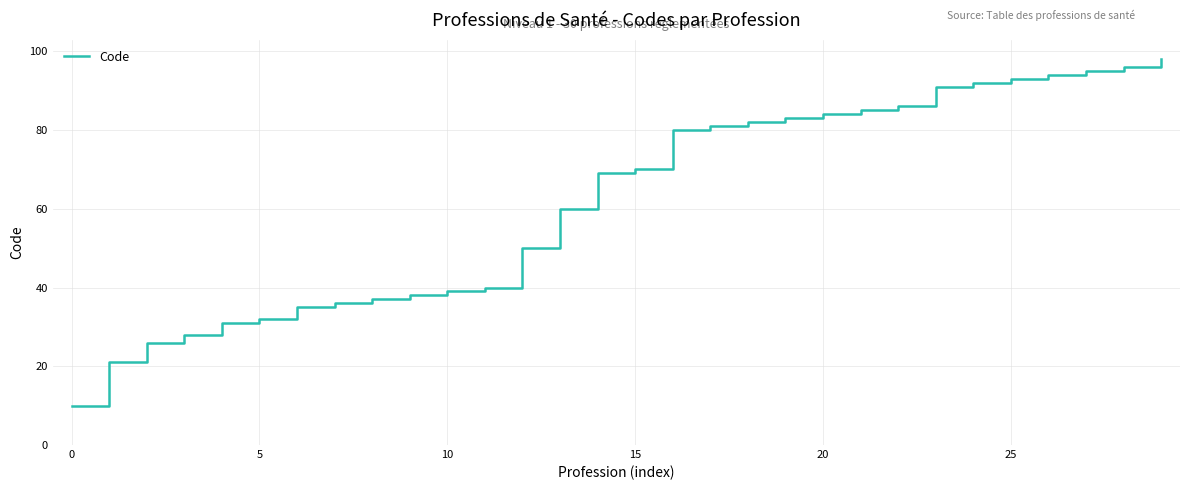

What is the difference between the maximum and minimum values?

88